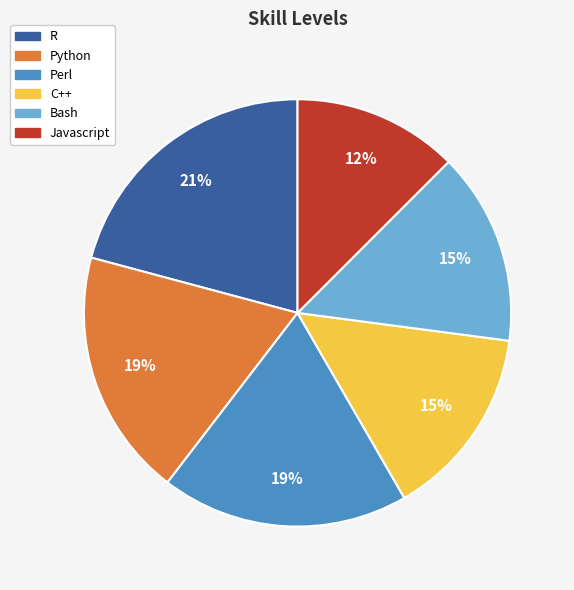

To the nearest percent, what is the average slice percentage?

17%